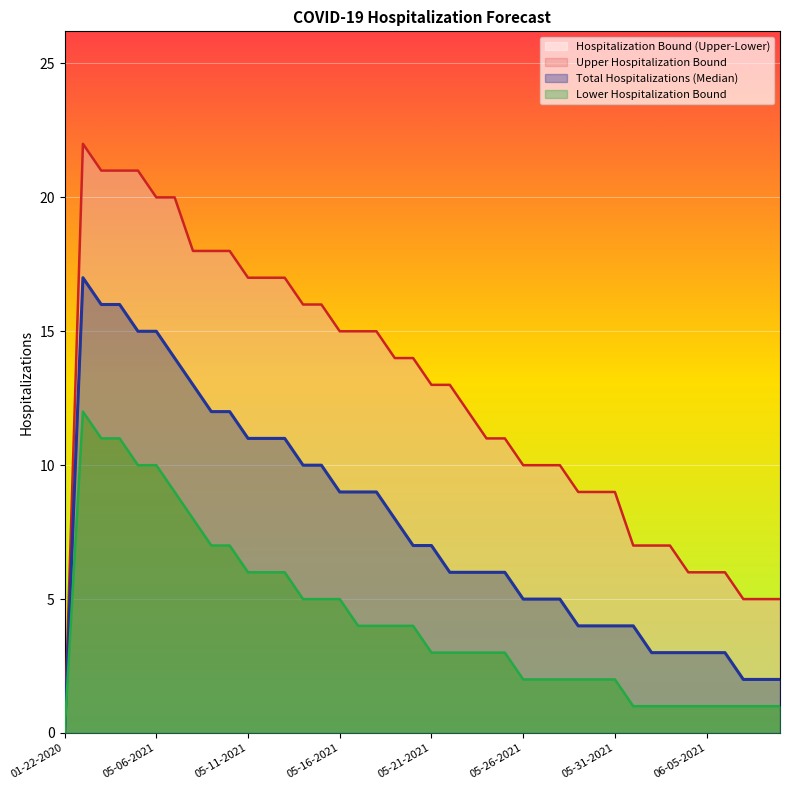

Where is the first local maximum for Total Hospitalizations (Median)?

05-02-2021